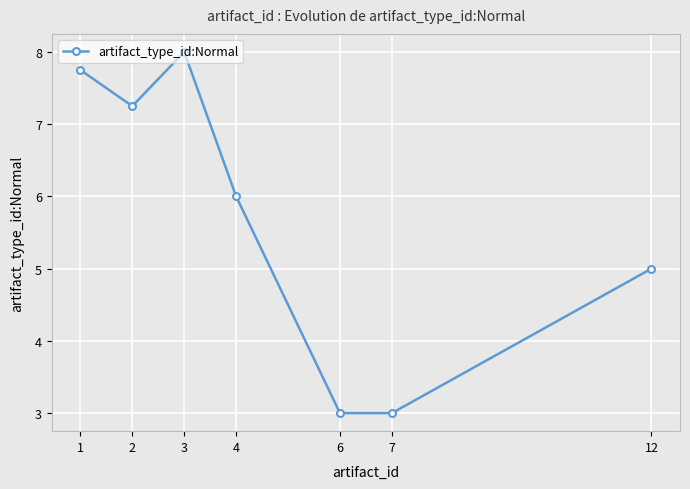

What is the difference between the maximum and minimum values?

5.0